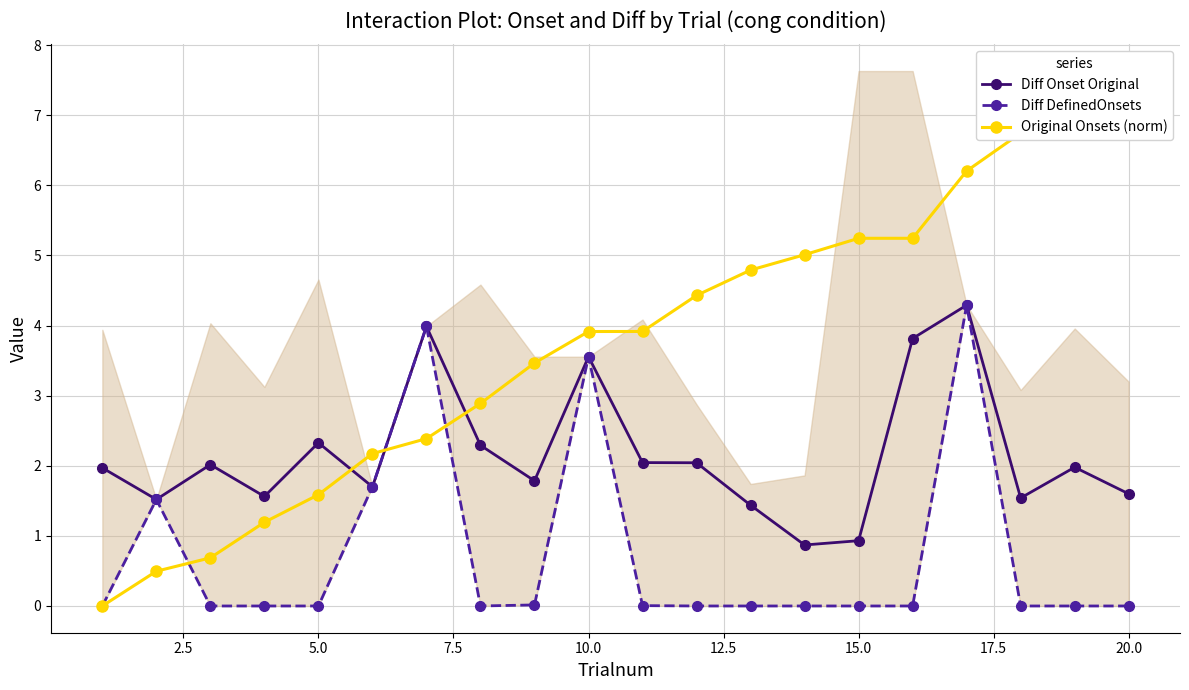

How many lines are shown in the chart?

3